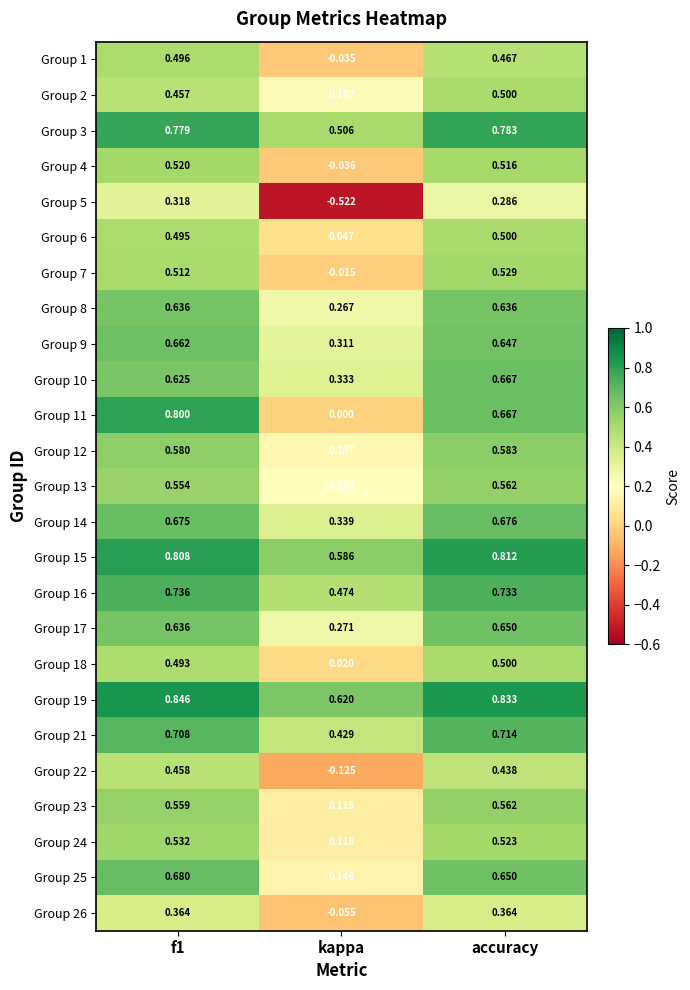

At which label is Group 24 closest to 0?

kappa